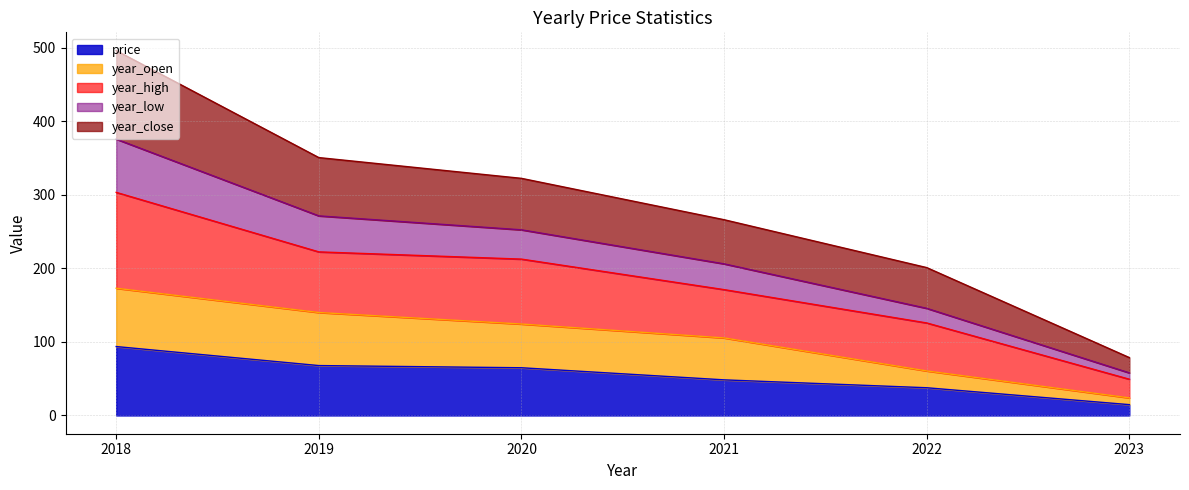

True or false: year_open and year_high cross at least once.

False